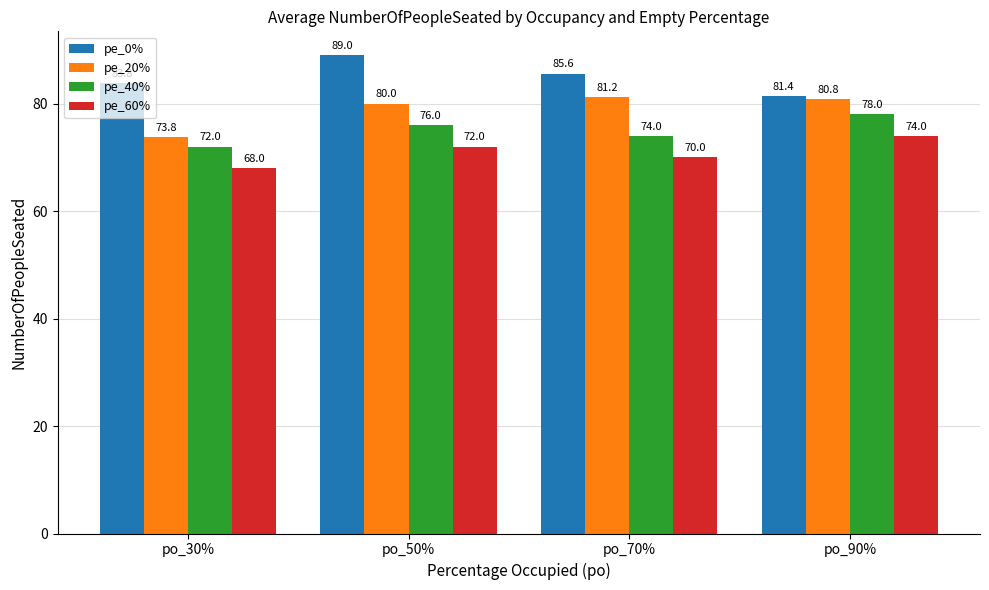

What is the total value across all series at po_90%?

314.2